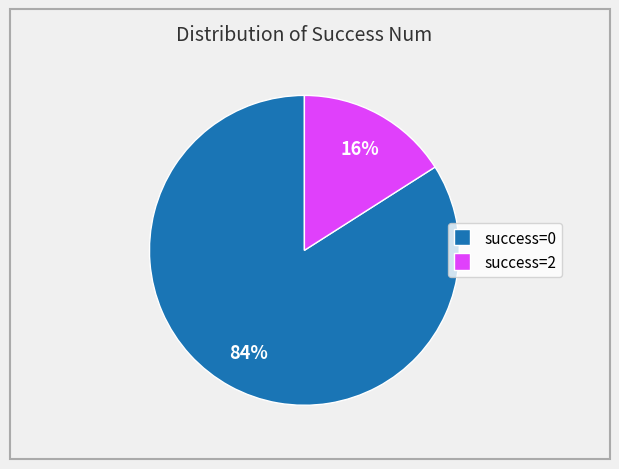

True or false: success=0 accounts for 84% of the total.

True